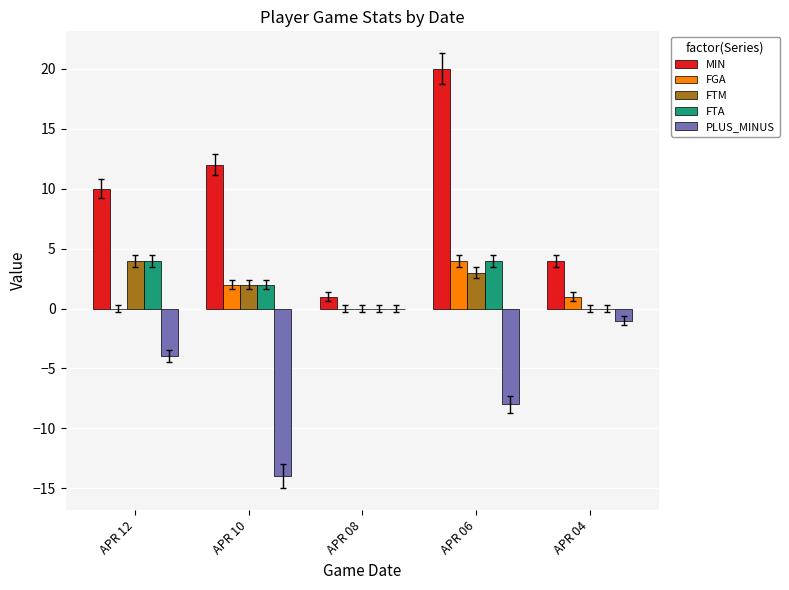

At which label is PLUS_MINUS closest to -7?

APR 06